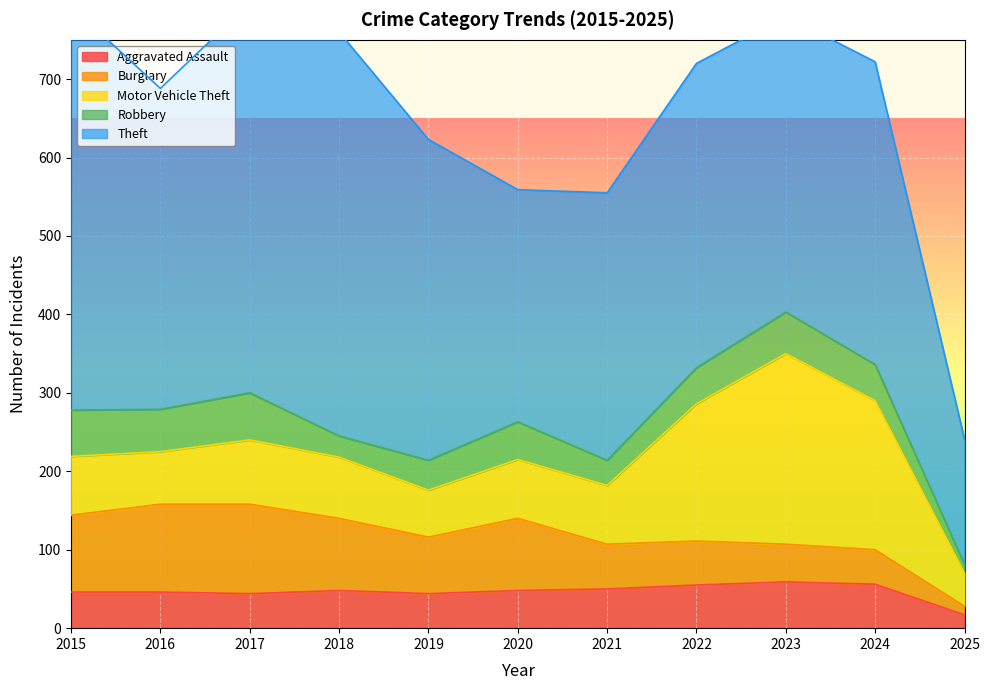

Reading right to left, extract all data points from this chart.

Aggravated Assault: 17	56	59	55	50	48	44	48	44	46	46
Burglary: 11	44	48	56	57	92	72	92	114	112	98
Motor Vehicle Theft: 42	190	243	175	75	75	60	78	82	67	75
Robbery: 11	46	53	46	32	48	38	27	60	54	59
Theft: 160	386	377	388	341	296	409	515	497	409	515